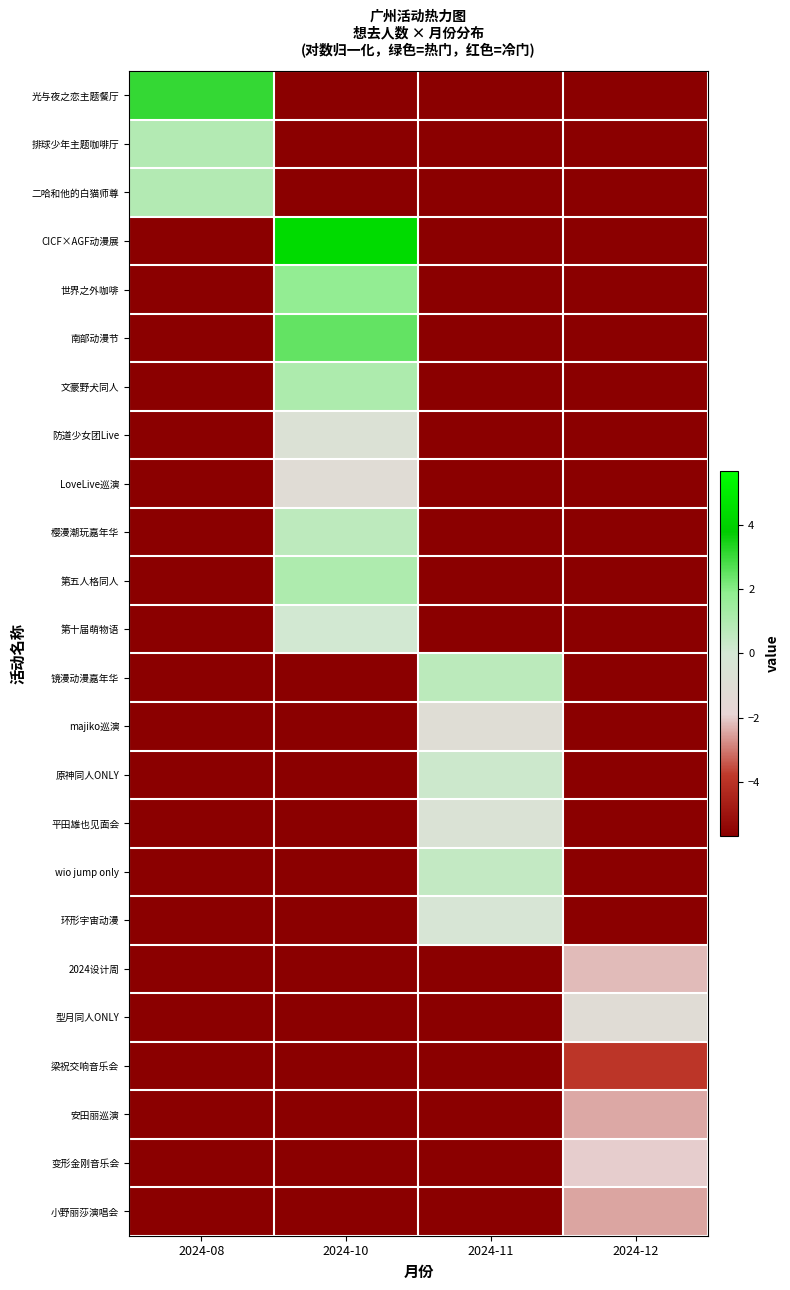

How many distinct data groups are displayed?

24